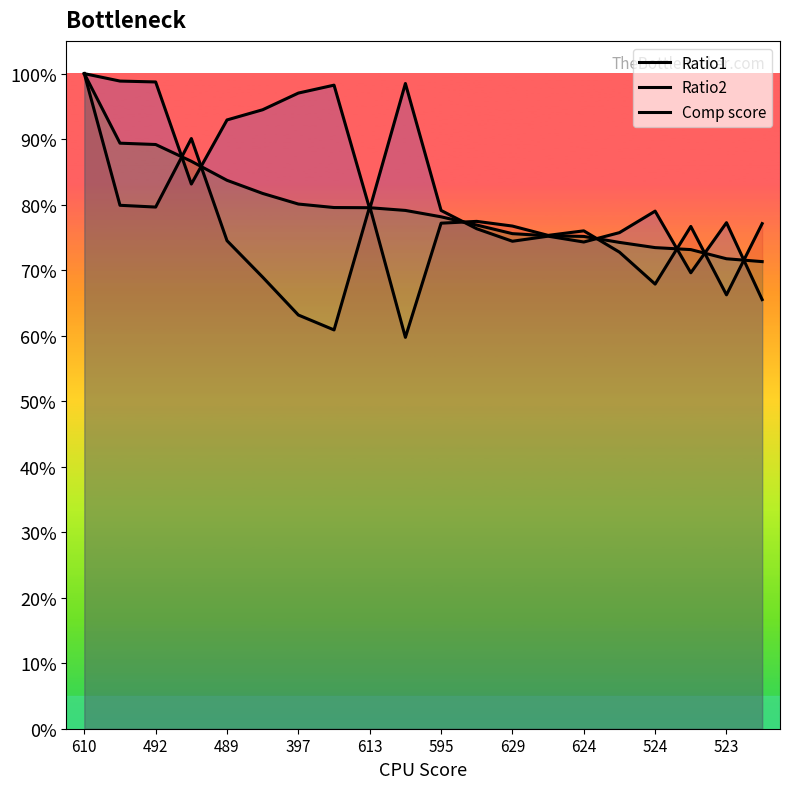

What is the maximum value shown in the chart?

1.0